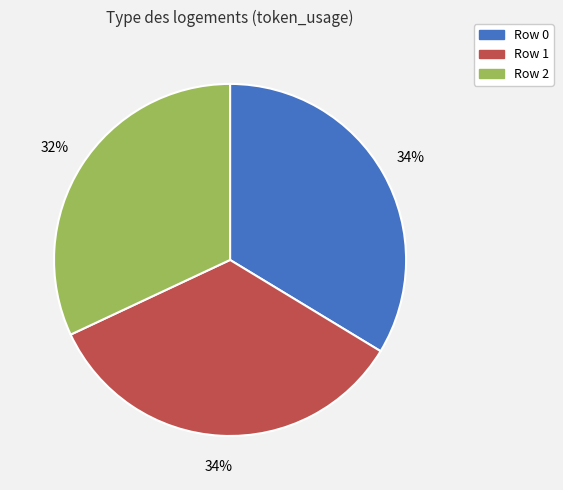

What is the smallest slice in the pie chart?

Row 2